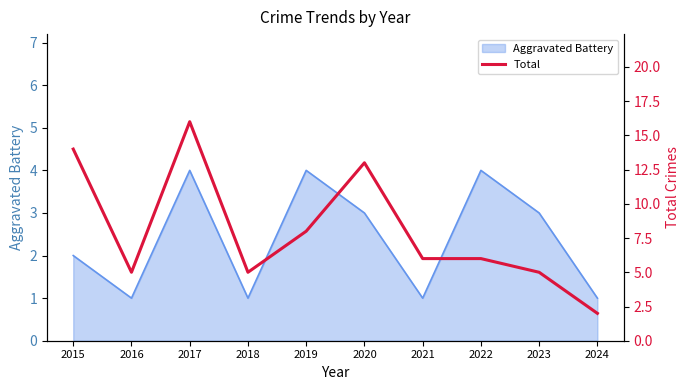

The Aggravated Battery series shows 1 at 2015. True or false?

False